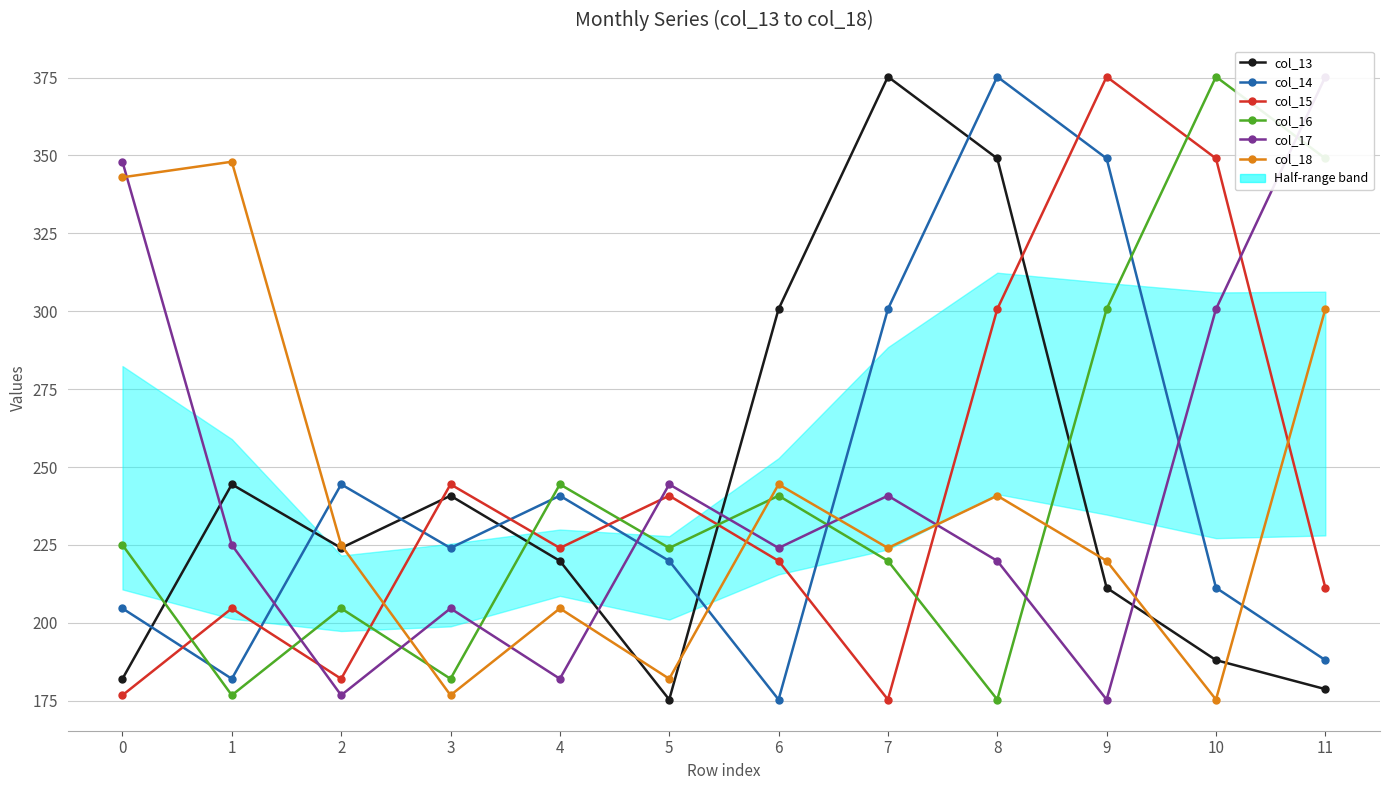

True or false: col_16 has a value of 176.8 at 1.

True